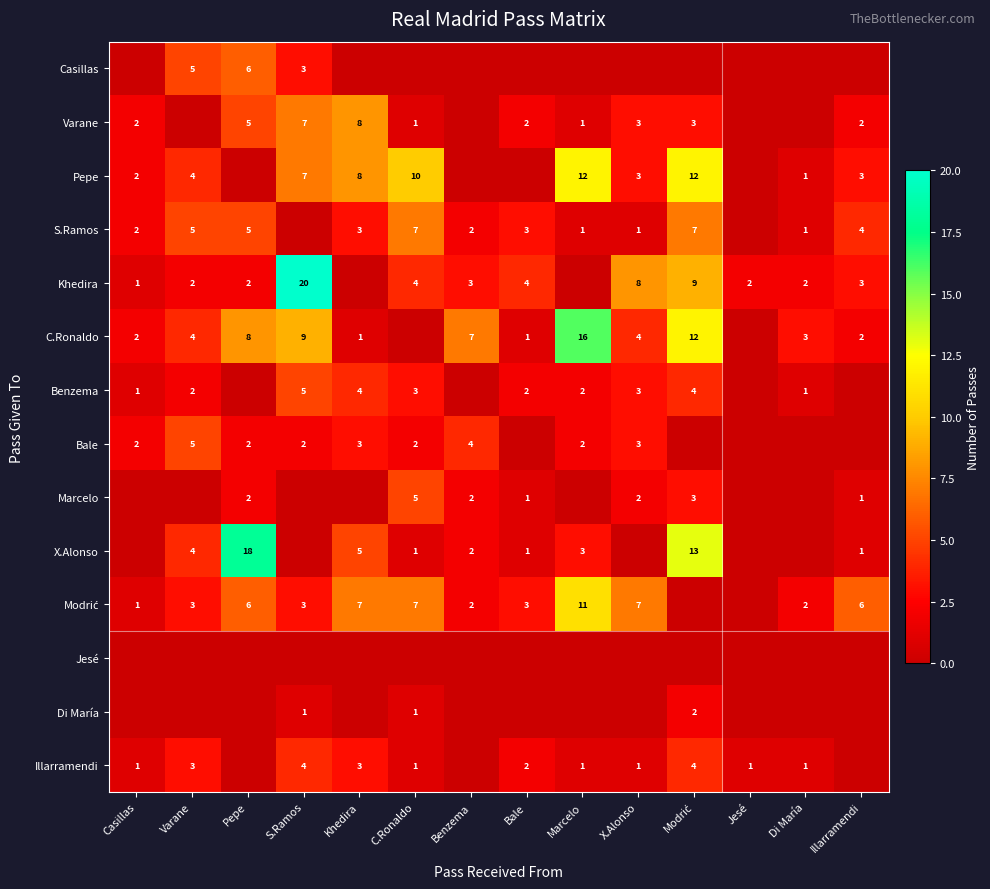

Is it true that Bale equals 2 at S.Ramos?

True